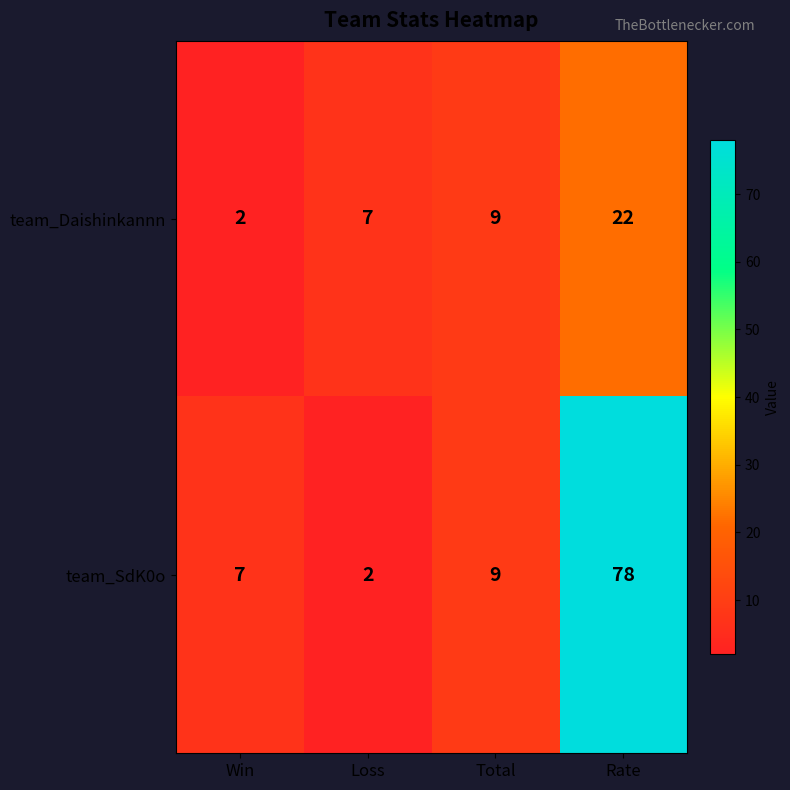

The team_Daishinkannn series shows 7 at Loss. True or false?

True